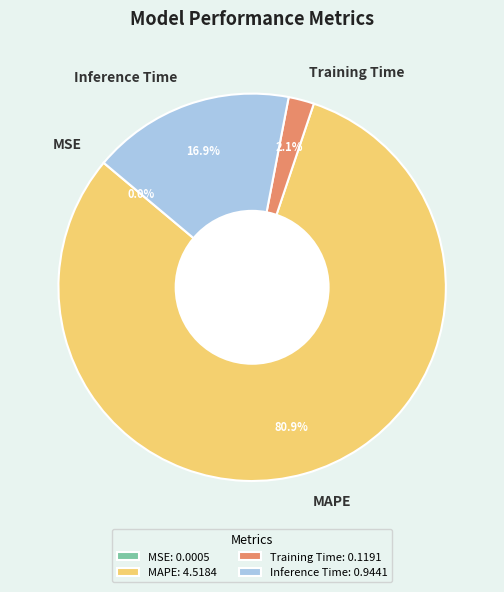

Combined, what portion of the pie is Training Time and Inference Time?

19.0%